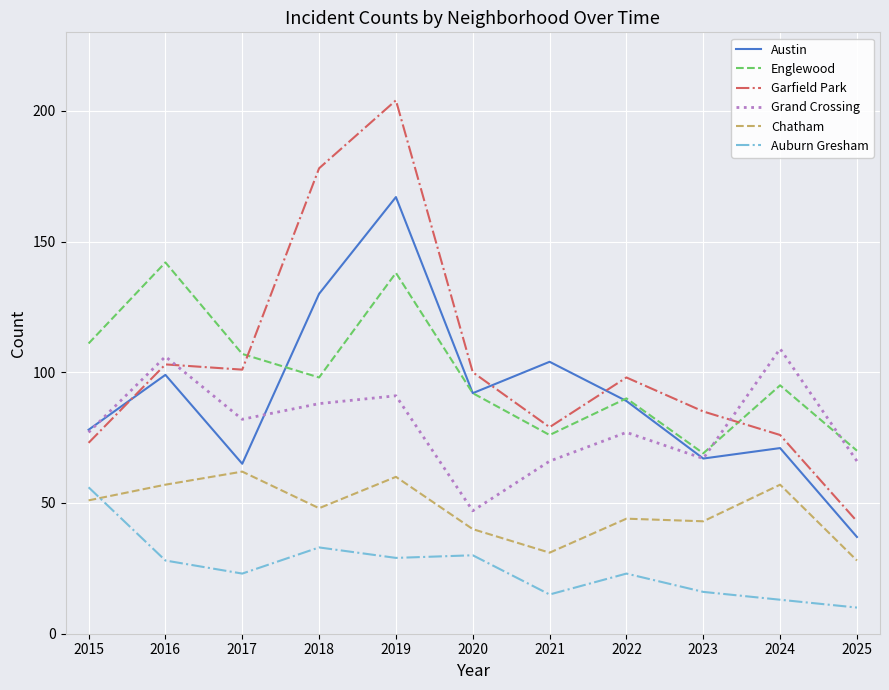

What is the difference between the maximum and minimum values in the Chatham series?

34